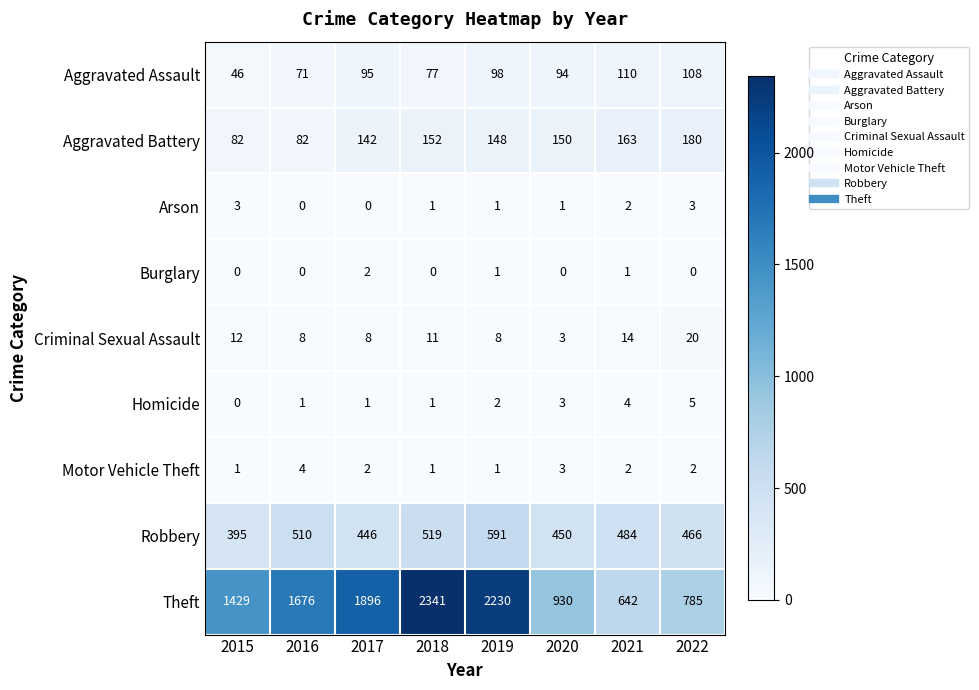

How many distinct data groups are displayed?

9